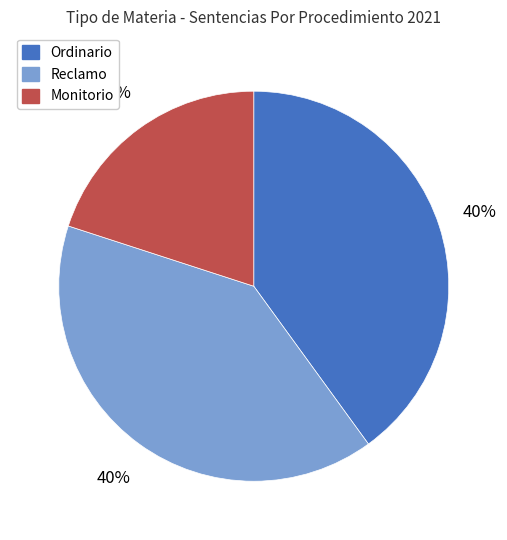

How many slices are in this pie chart?

3